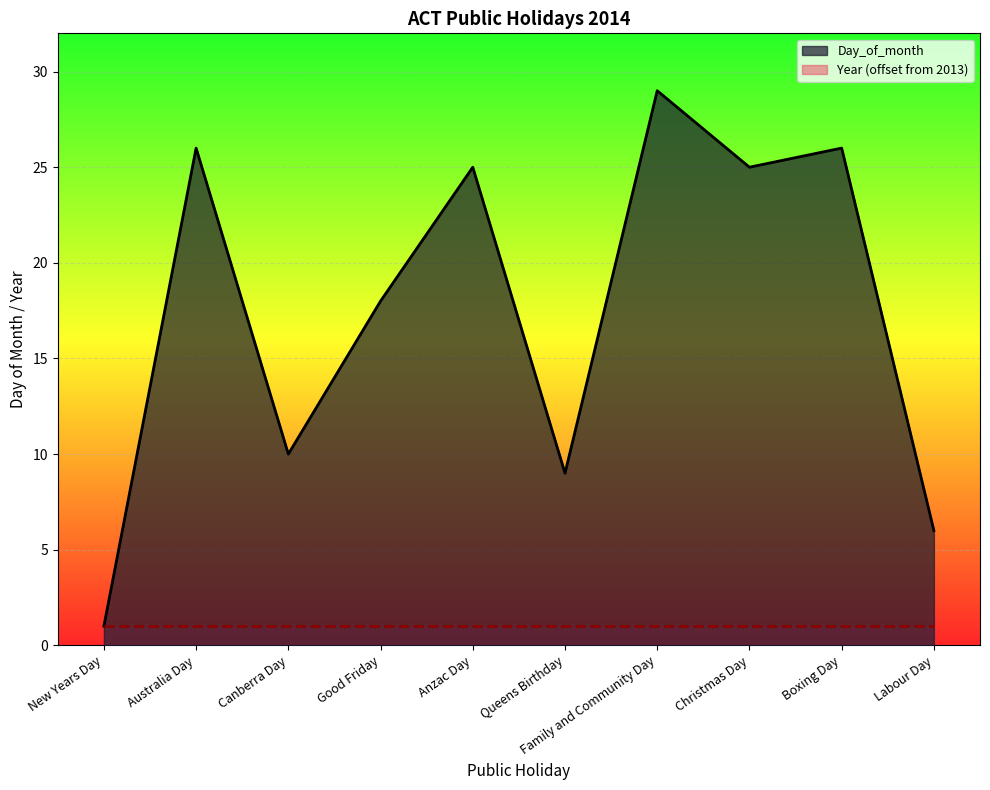

Is it true that the value at Good Friday is 10?

False